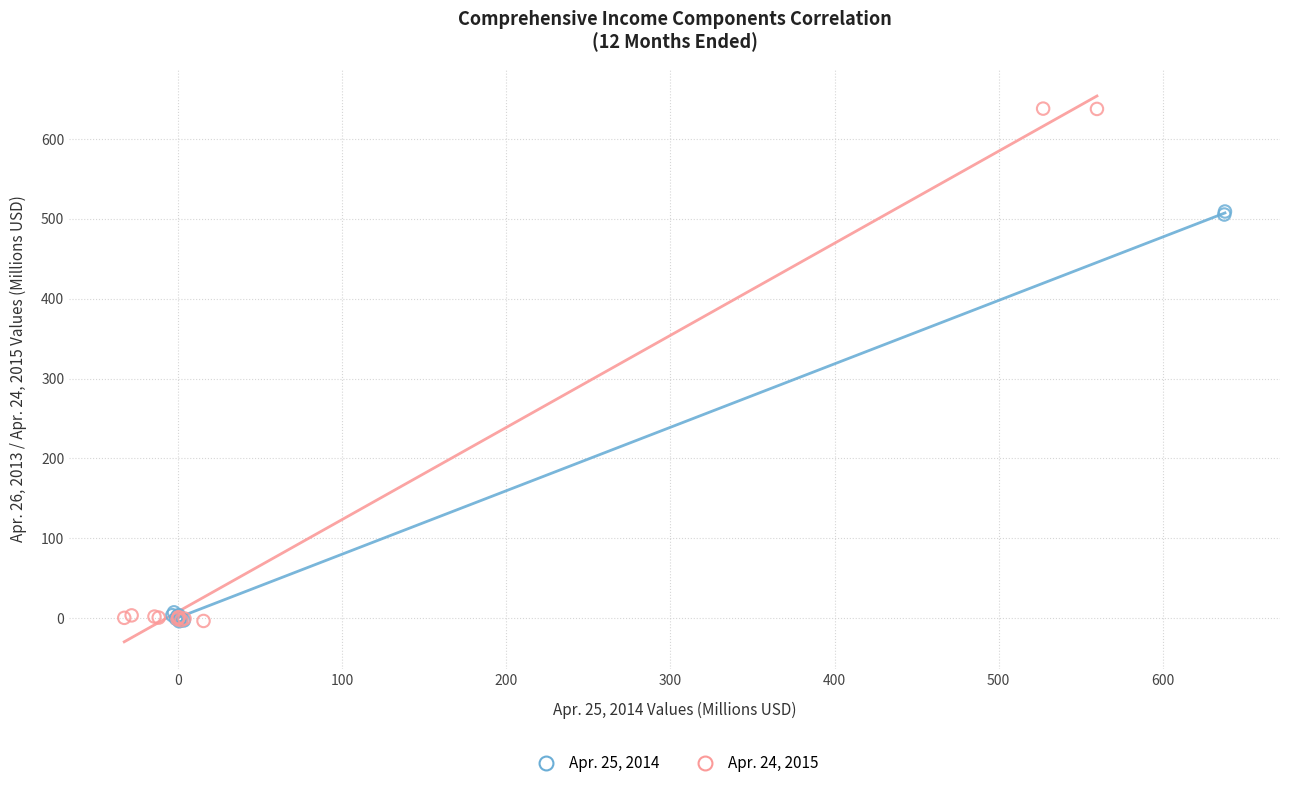

Which series contains the highest Y value?

Apr. 24, 2015